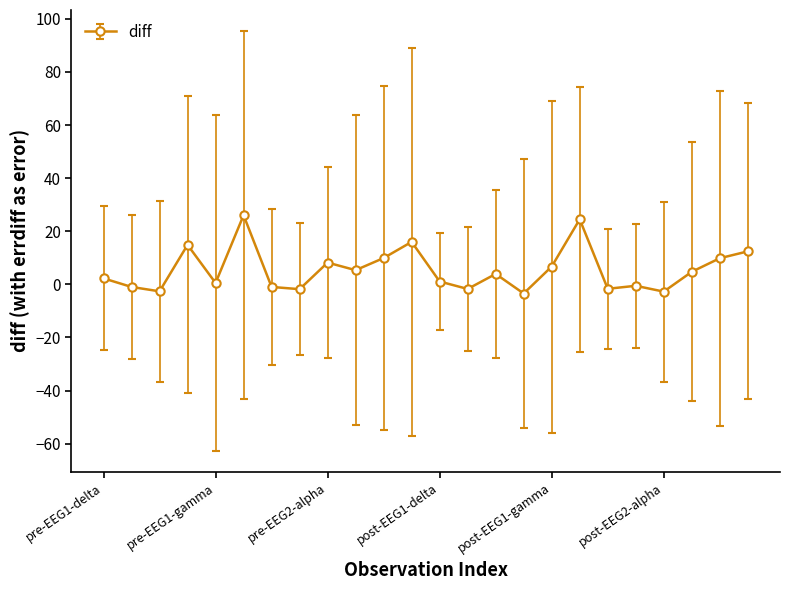

True or false: there are more than 1 points higher than both neighbors.

True